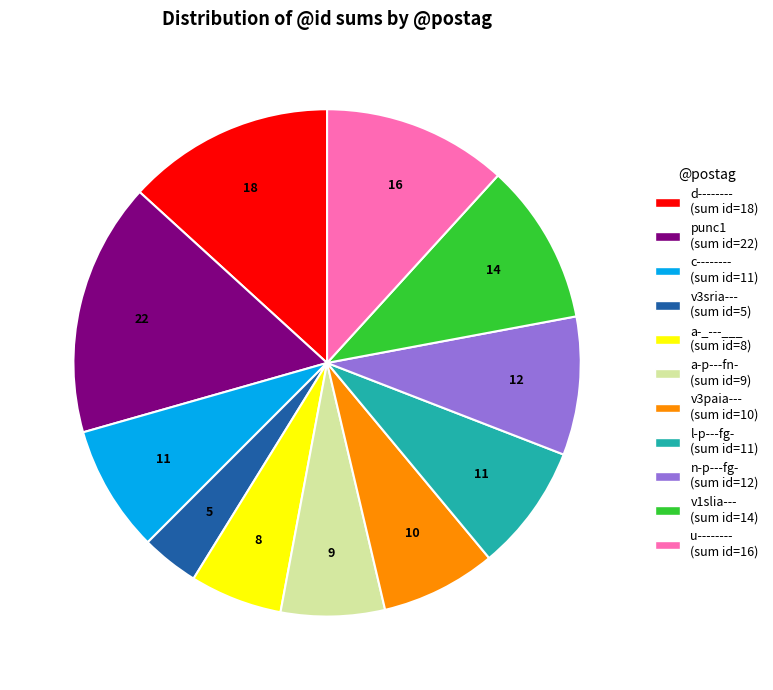

What is the ratio of the value at v3paia--- (sum id=10) to the value at l-p---fg- (sum id=11)?

0.9